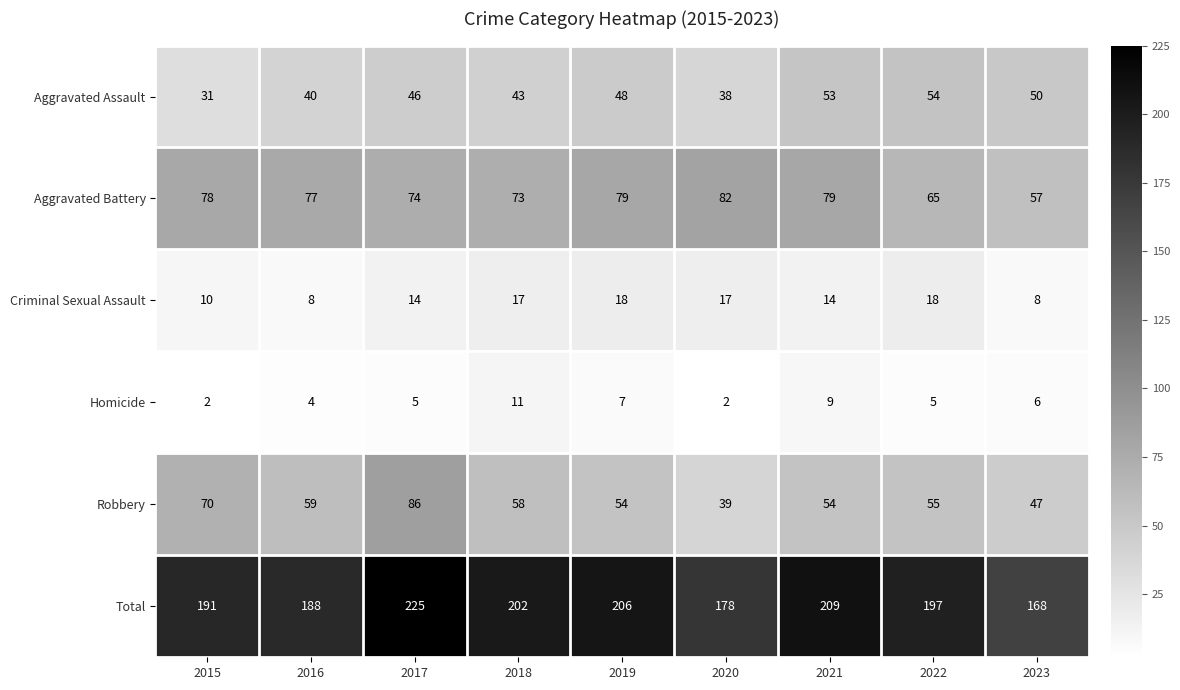

Rank the series at 2018 from lowest to highest value.

Homicide, Criminal Sexual Assault, Aggravated Assault, Robbery, Aggravated Battery, Total